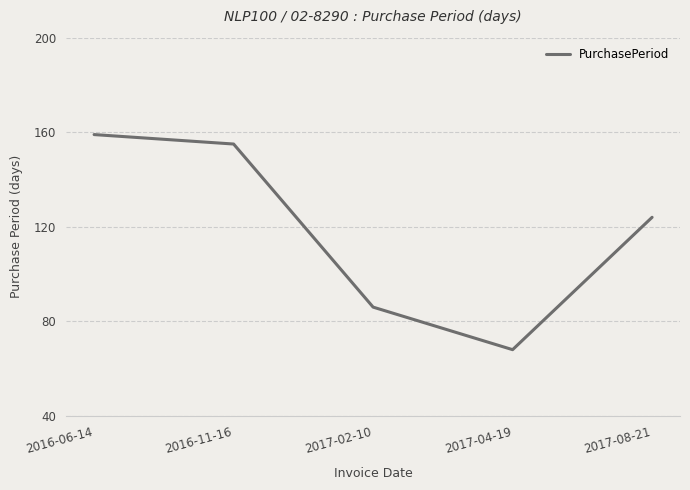

True or false: there are more than 0 points higher than both neighbors.

False